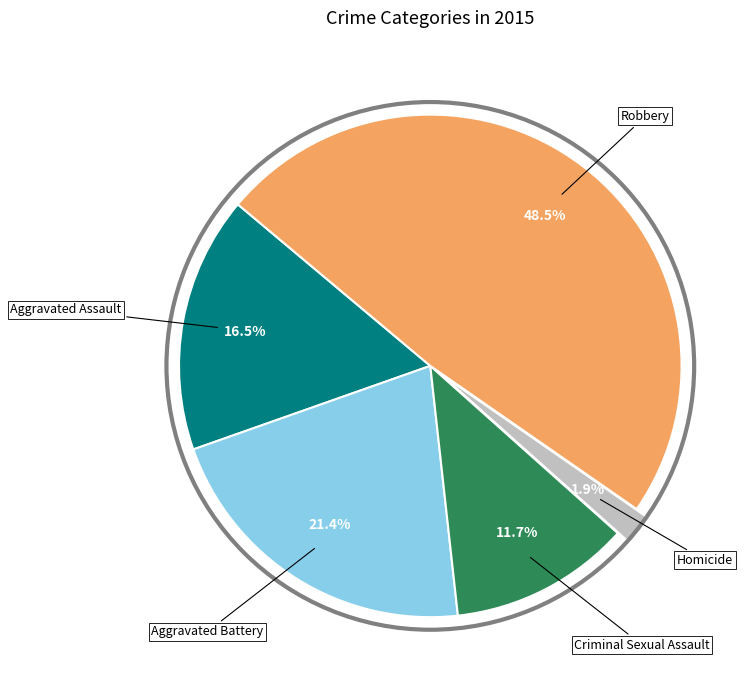

Is there a majority slice in this chart?

No